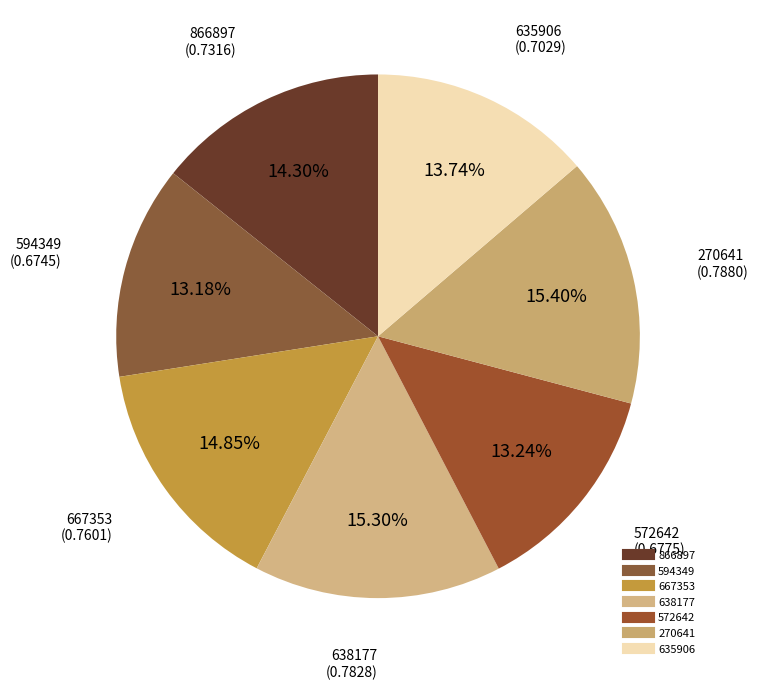

Does 866897 account for over 50% of the chart?

No